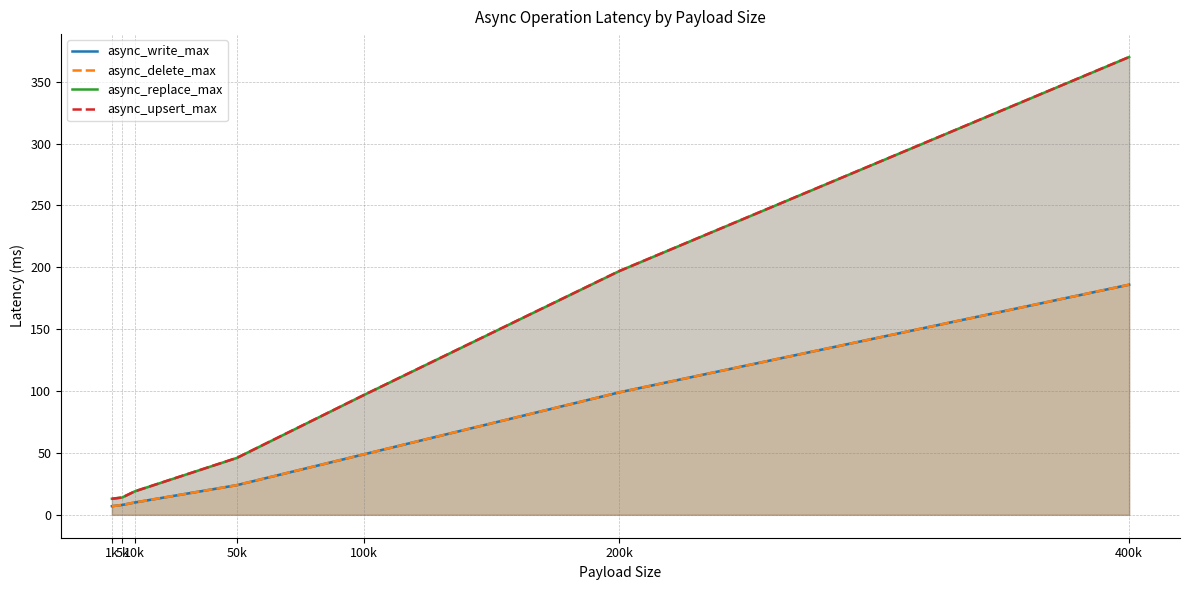

Which category has the highest value in the async_upsert_max series?

400k